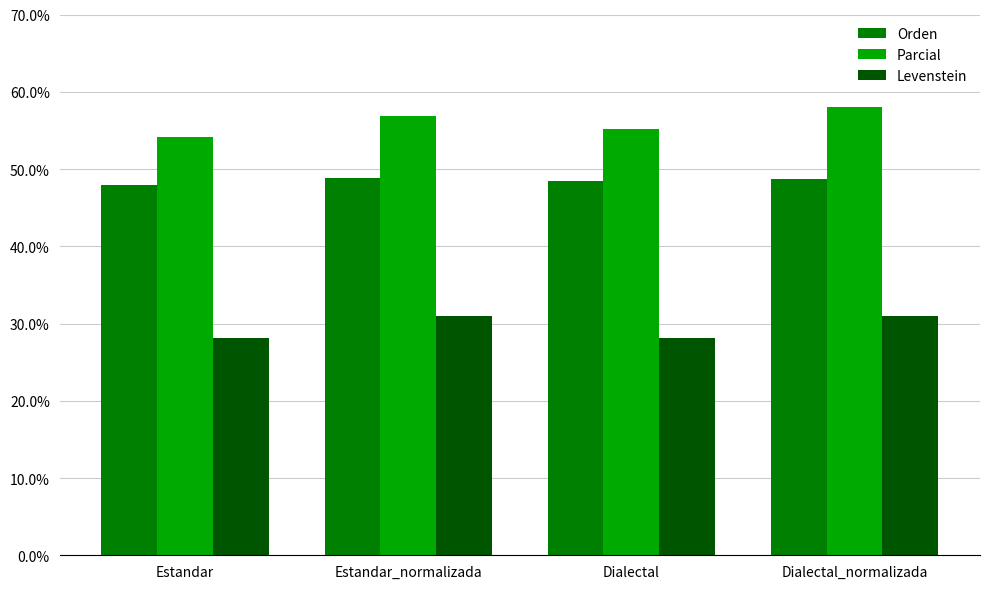

Between Estandar and Estandar_normalizada, which series saw the biggest shift?

Levenstein